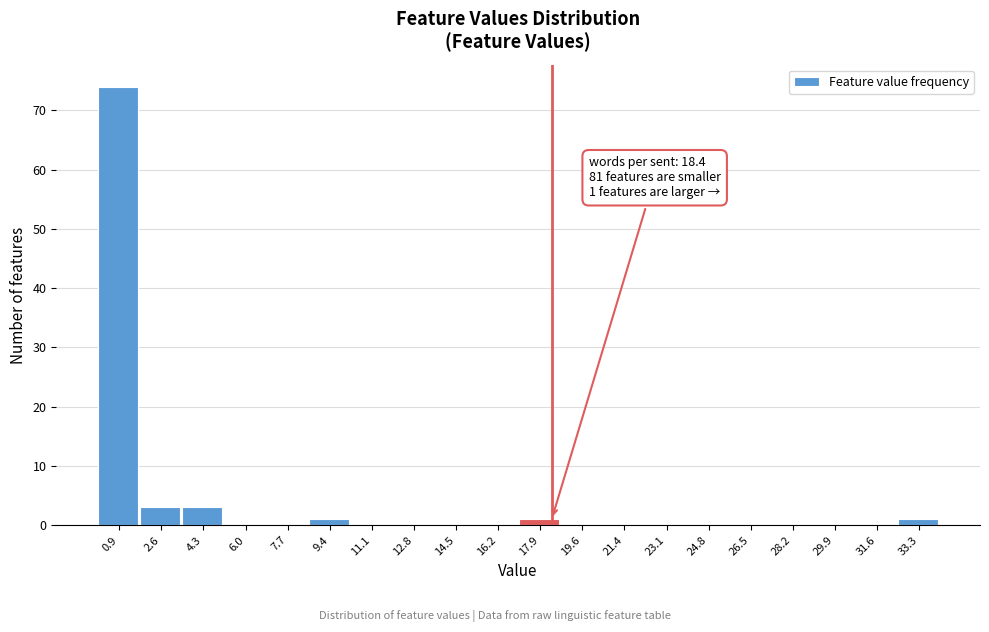

Over which range of the x-axis is the bar tallest?

0.0 to 1.8